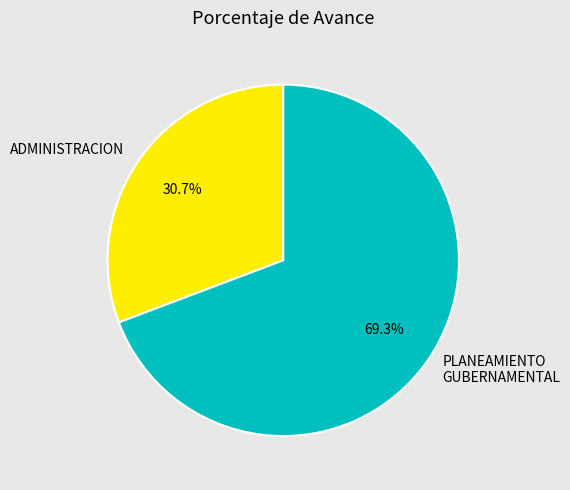

Is there a majority slice in this chart?

Yes